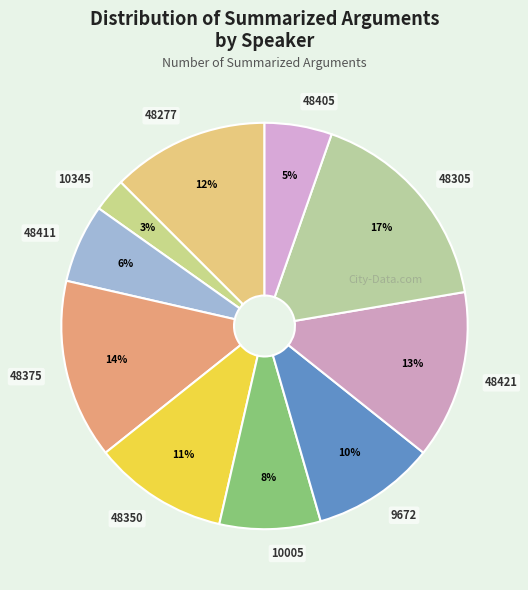

What is the smallest slice in the pie chart?

10345